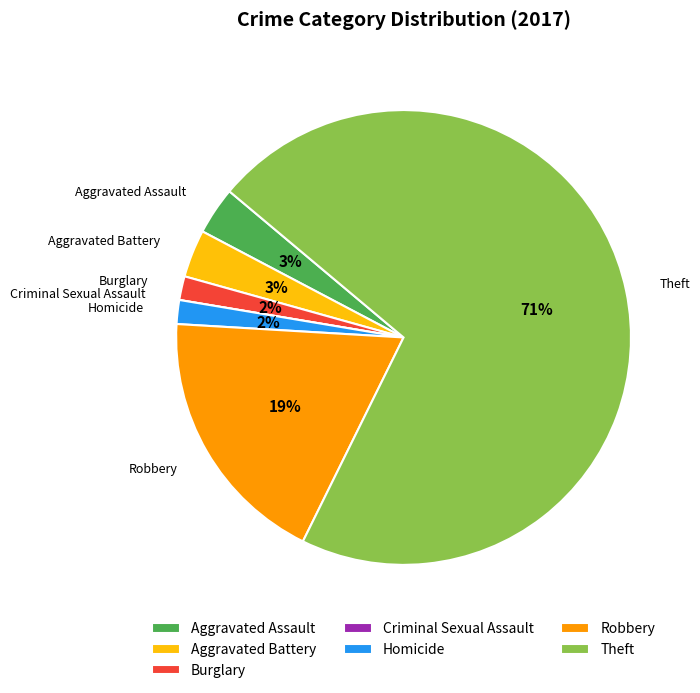

True or false: Aggravated Battery accounts for 3% of the total.

True